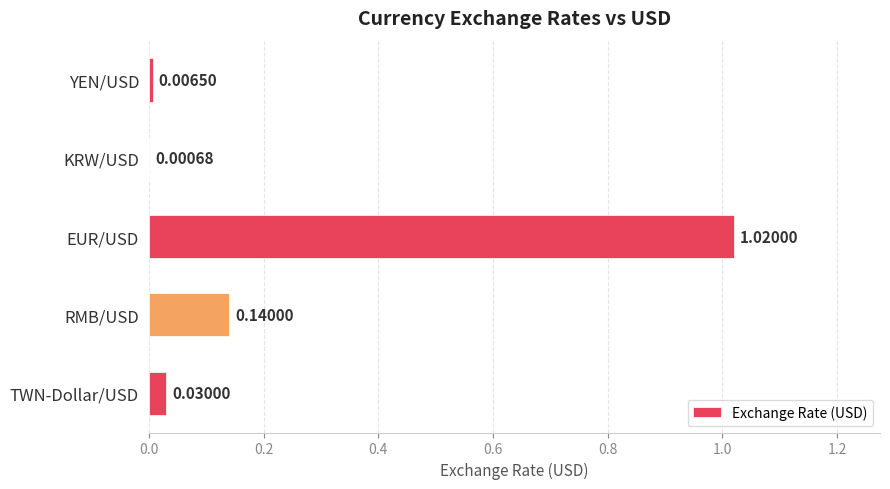

Count the number of categories in the chart.

5